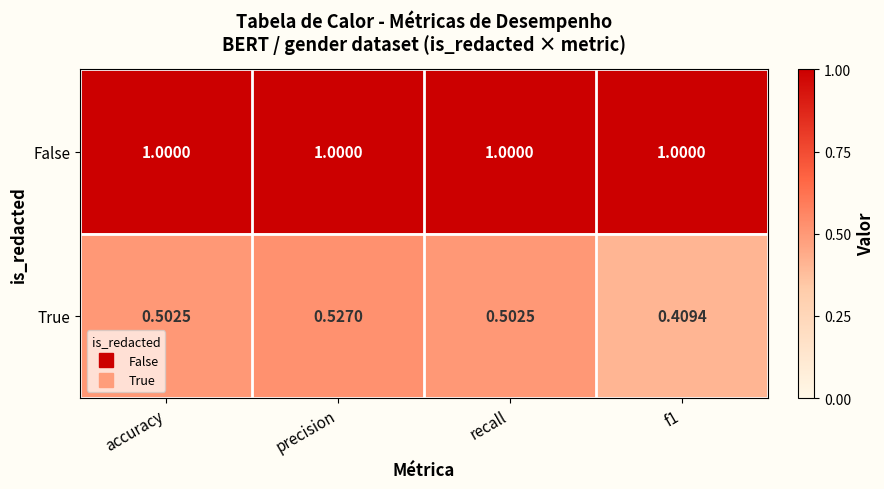

Between precision and recall, which series saw the biggest shift?

True